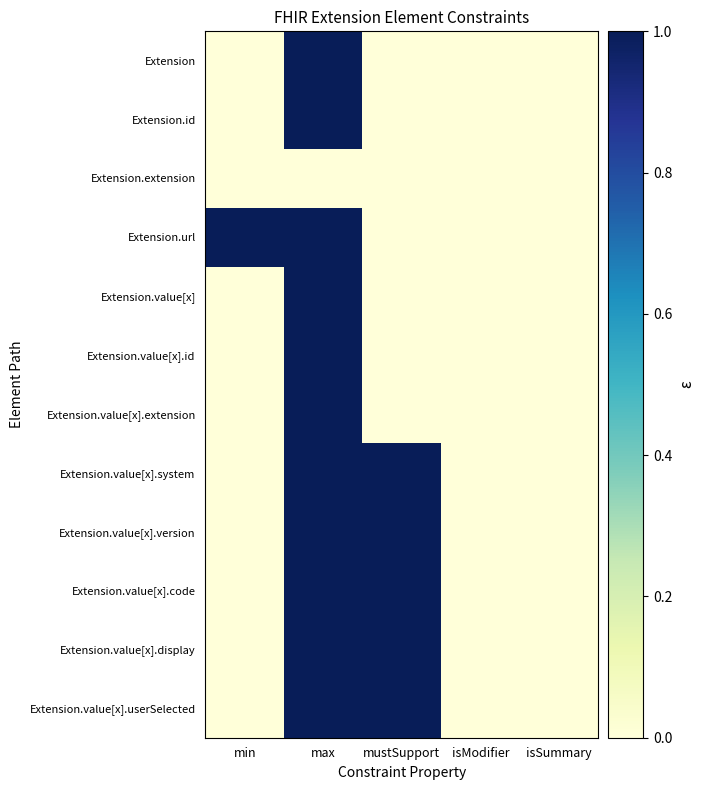

Rank the series at isSummary from highest to lowest value.

Extension, Extension.id, Extension.extension, Extension.url, Extension.value[x], Extension.value[x].id, Extension.value[x].extension, Extension.value[x].system, Extension.value[x].version, Extension.value[x].code, Extension.value[x].display, Extension.value[x].userSelected